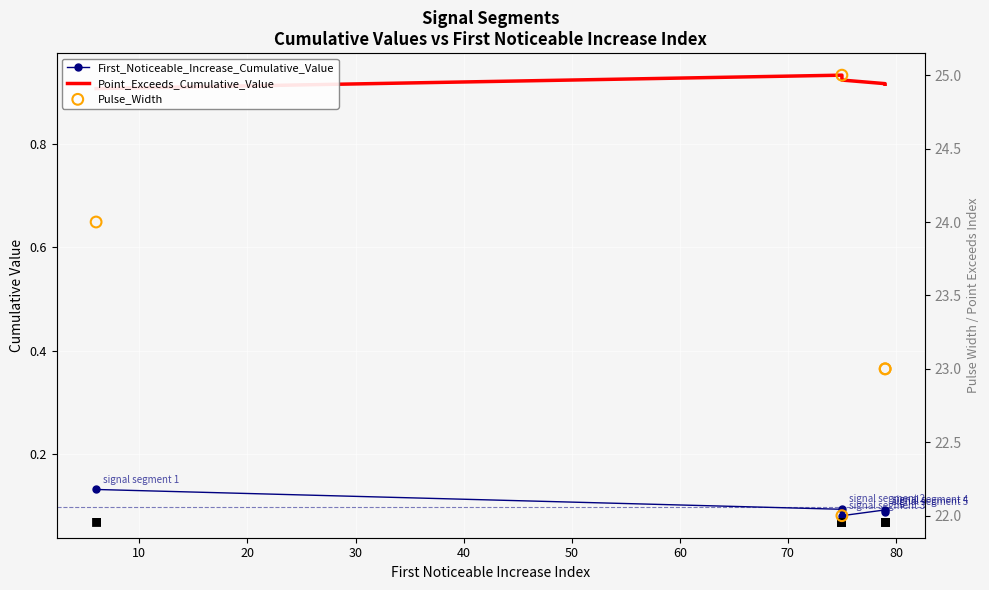

At how many categories does at least one series exceed 20?

5